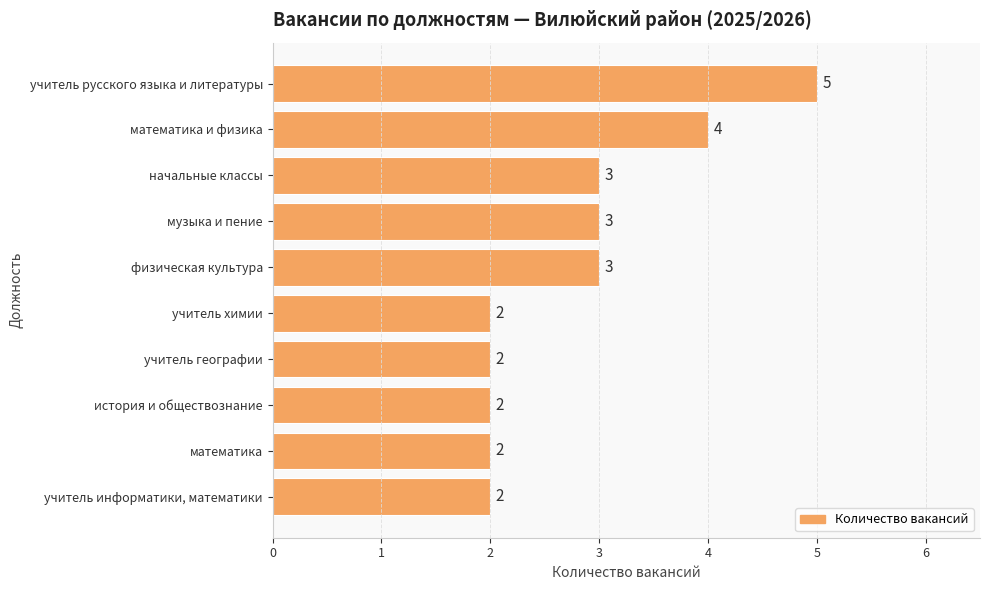

True or false: the data shows 1 at учитель русского языка и литературы.

False